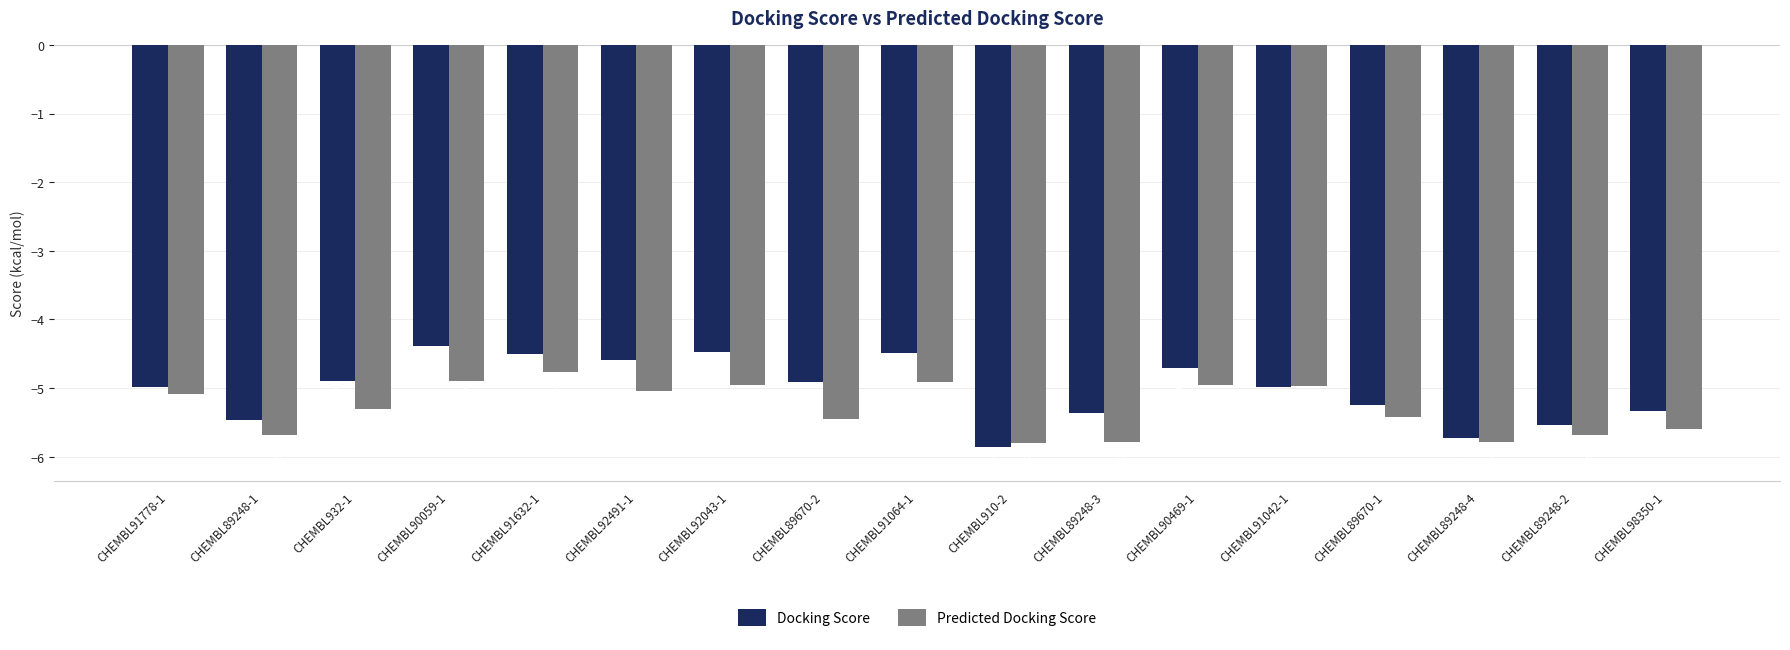

Which series has the largest total across all categories?

Docking Score